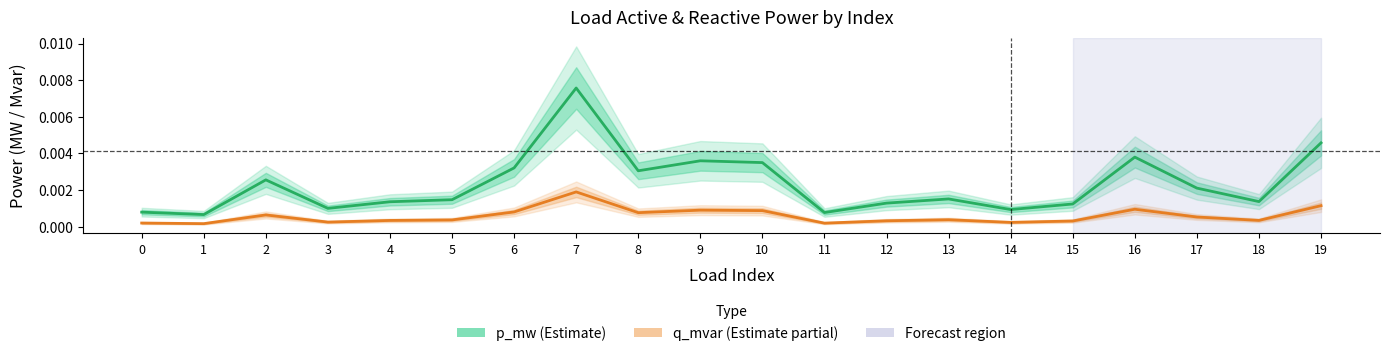

Is the value of p_mw (Estimate) at 9 greater than the value of q_mvar (Estimate partial) at 11?

Yes